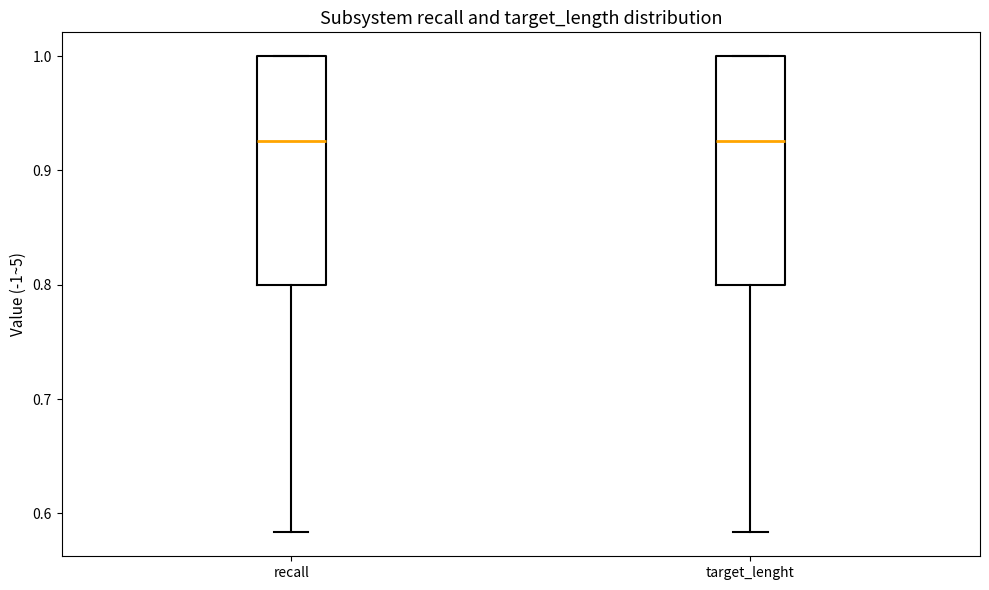

Reading left to right, transcribe this box plot: for each box, give where its median line is, the range the box spans, and where its two whiskers end, as read against the y-axis. The values are not printed on the chart, so give them approximately, as read against the axis.

recall: median 0.93, box 0.80 to 1.00, whiskers 0.58 to 1.00
target_lenght: median 0.93, box 0.80 to 1.00, whiskers 0.58 to 1.00